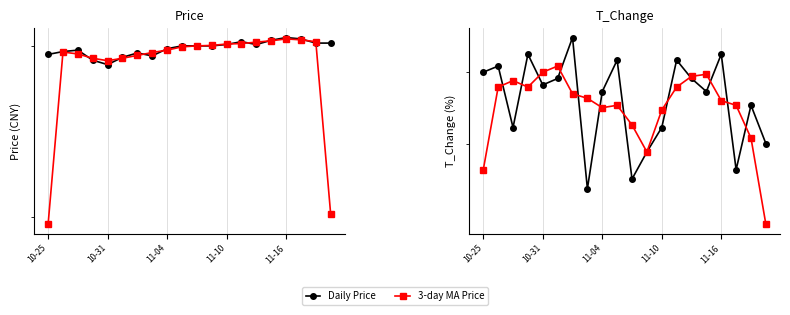

Rank the categories by 3-day MA T_Change value from highest to lowest.

5, 11-16, 15, 14, 11-04, 10-31, 13, 11-10, 6, 7, 16, 9, 17, 8, 12, 10, 18, 11, 10-25, 19